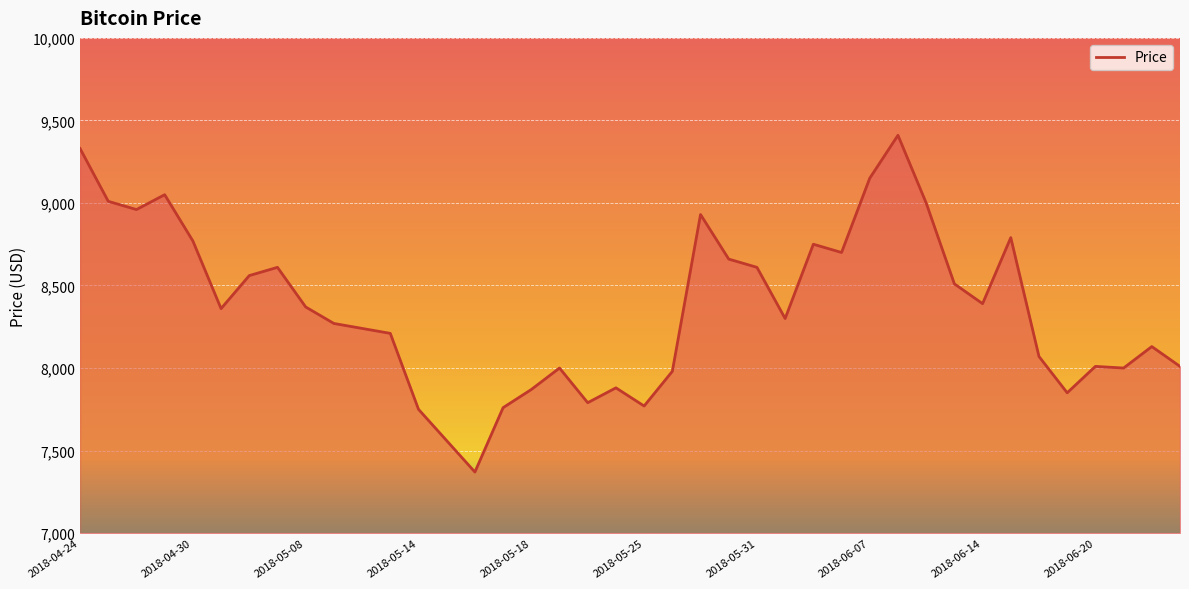

What is the maximum value shown in the chart?

9410